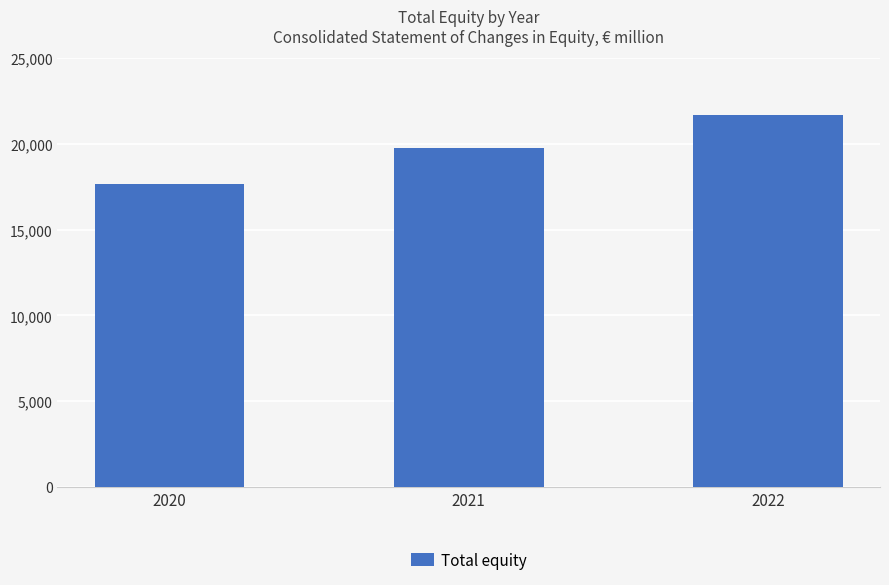

What is the approximate value at 2022, to the nearest 50?

21700